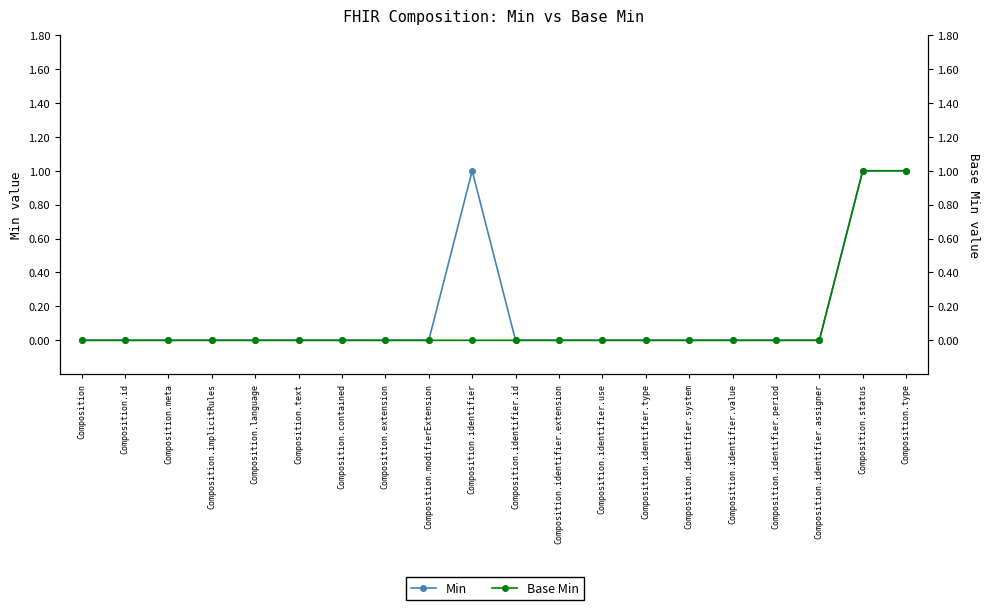

True or false: Base Min has more than 0 interior local peaks.

False